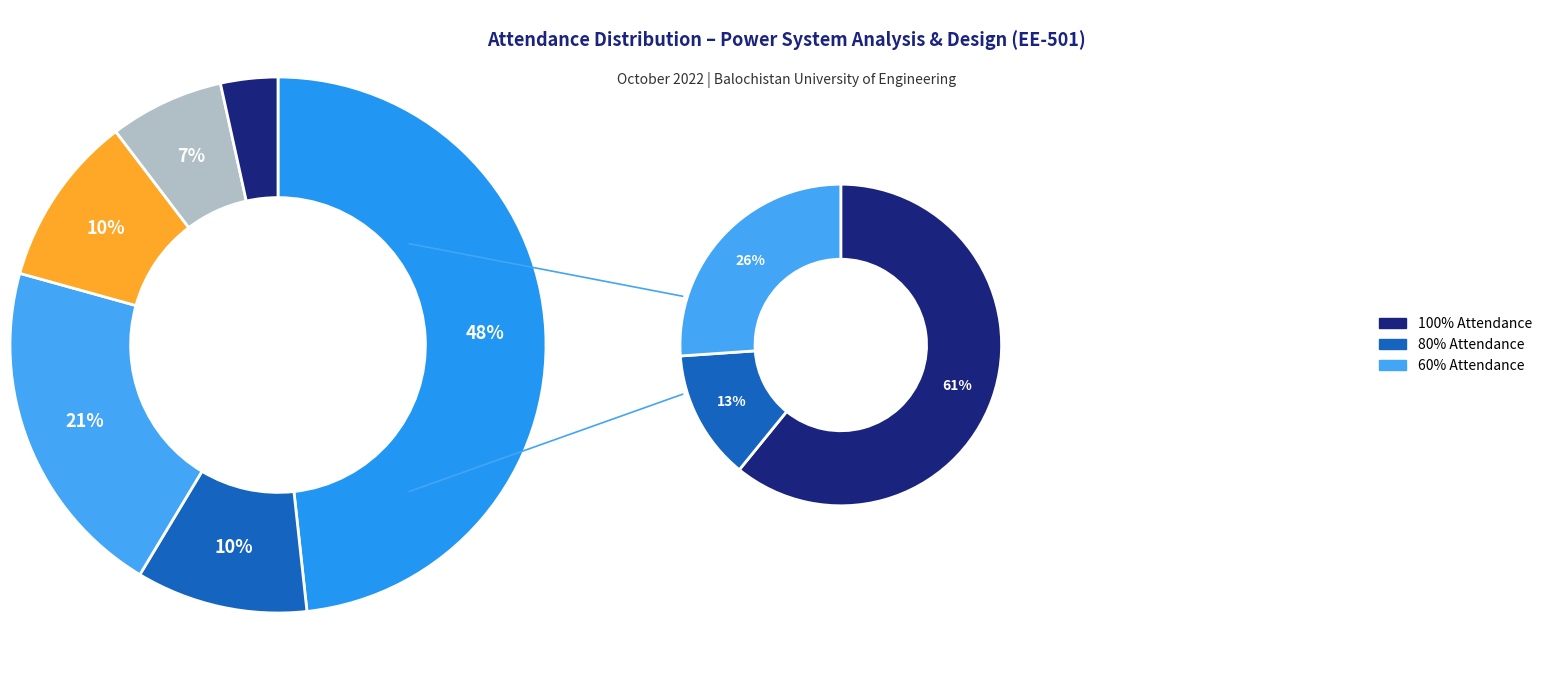

How much of the chart is everything except 40%?

89.7%